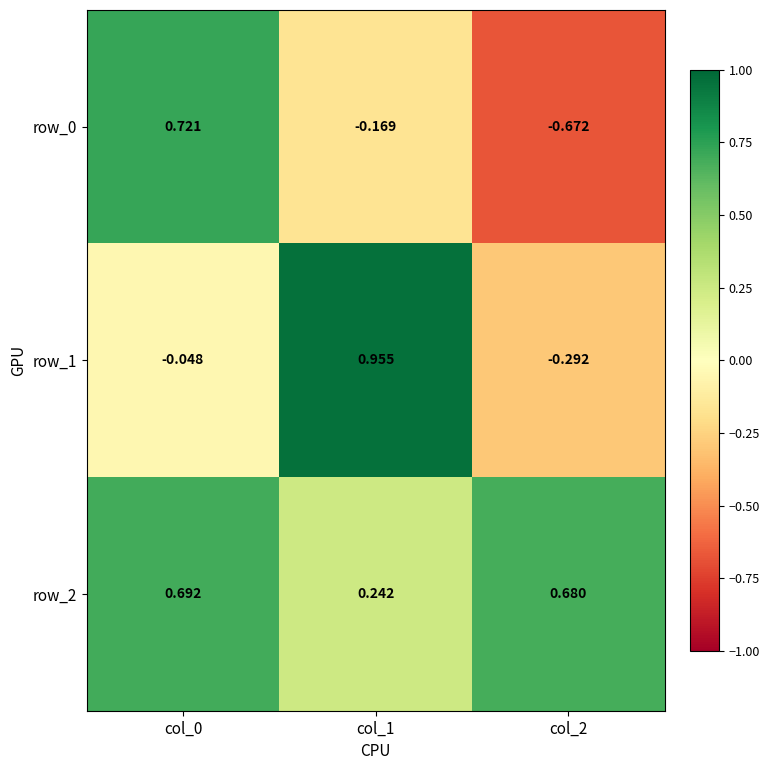

The row_2 series shows 1.0 at col_0. True or false?

False